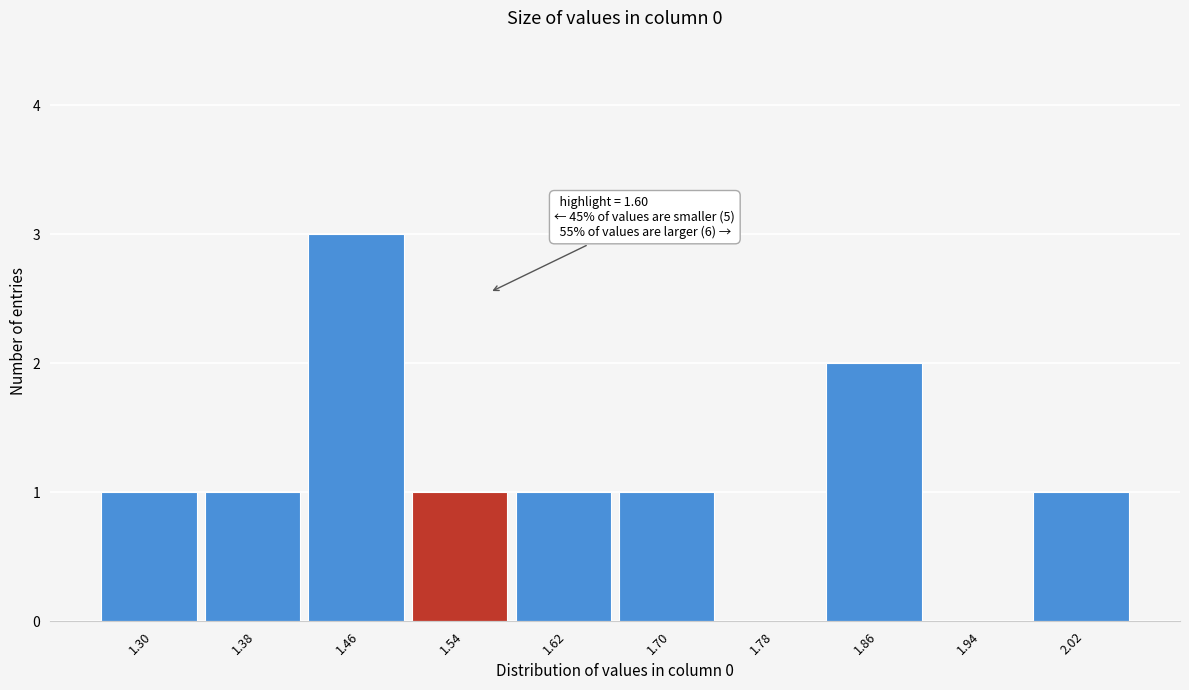

Reading right to left, extract all data points from this chart.

2.02=1	1.94=0	1.86=2	1.78=0	1.70=1	1.62=1	1.54=1	1.46=3	1.38=1	1.30=1